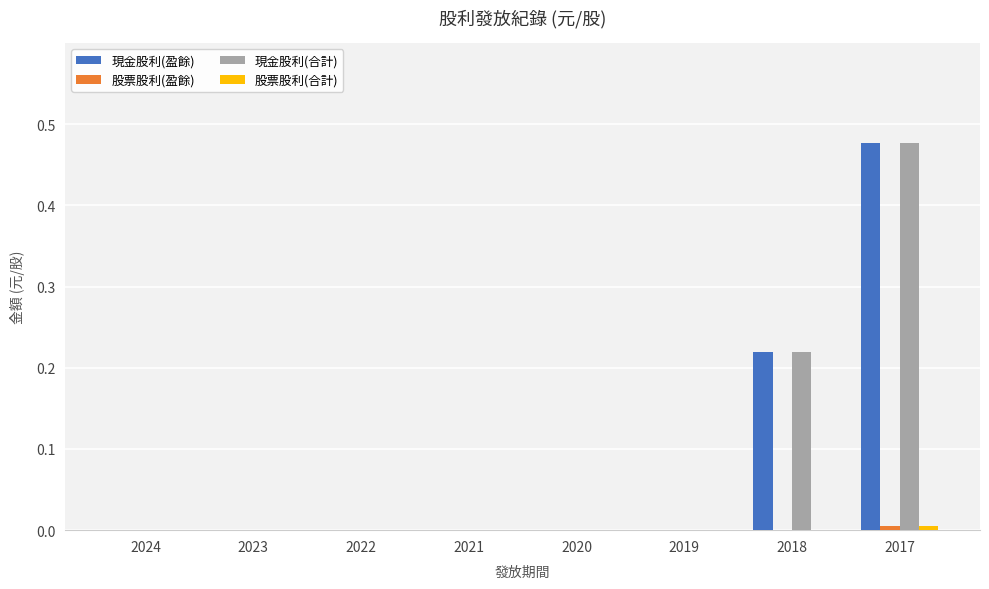

How many series are shown in this chart?

4